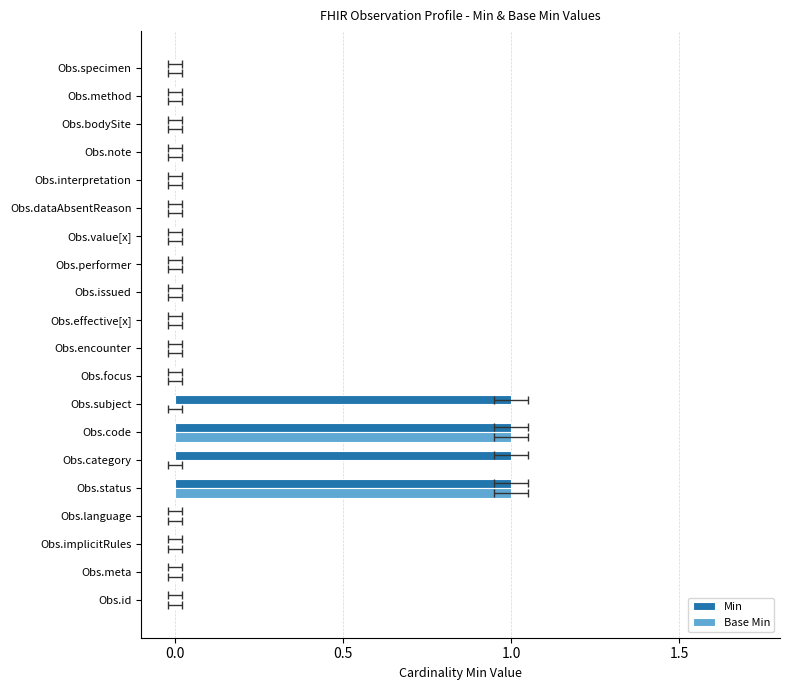

The value of Base Min at 4 is 1. True or false?

True